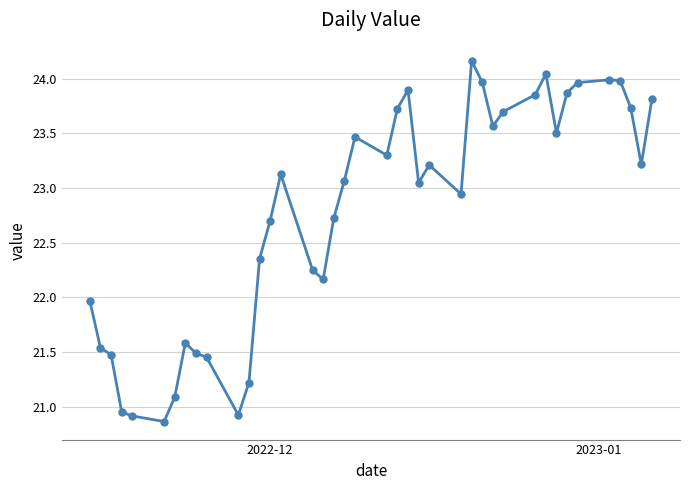

True or false: there are more than 1 points higher than both neighbors.

True